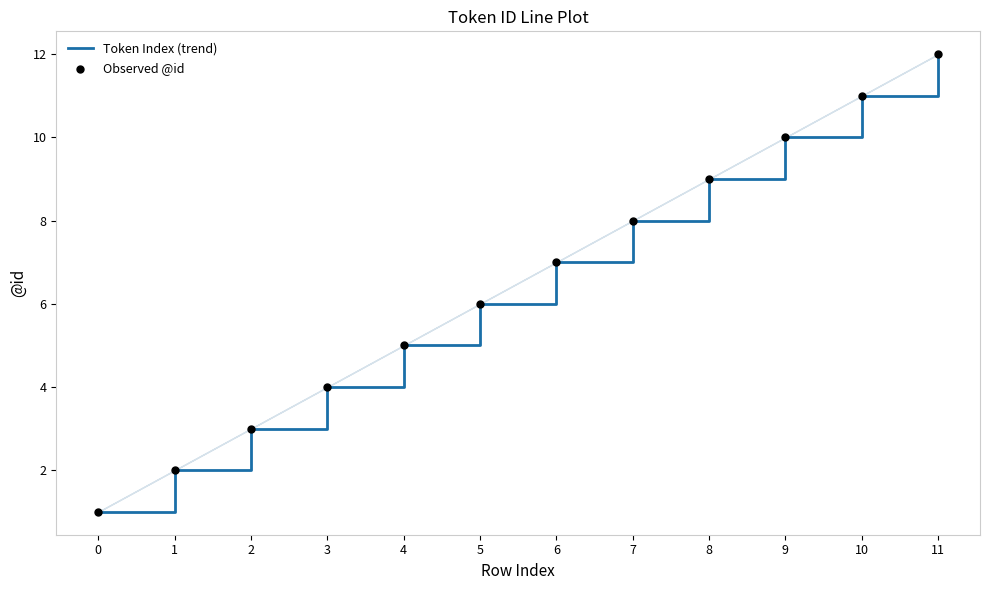

Is it true that the value at 6 is 7.0?

True